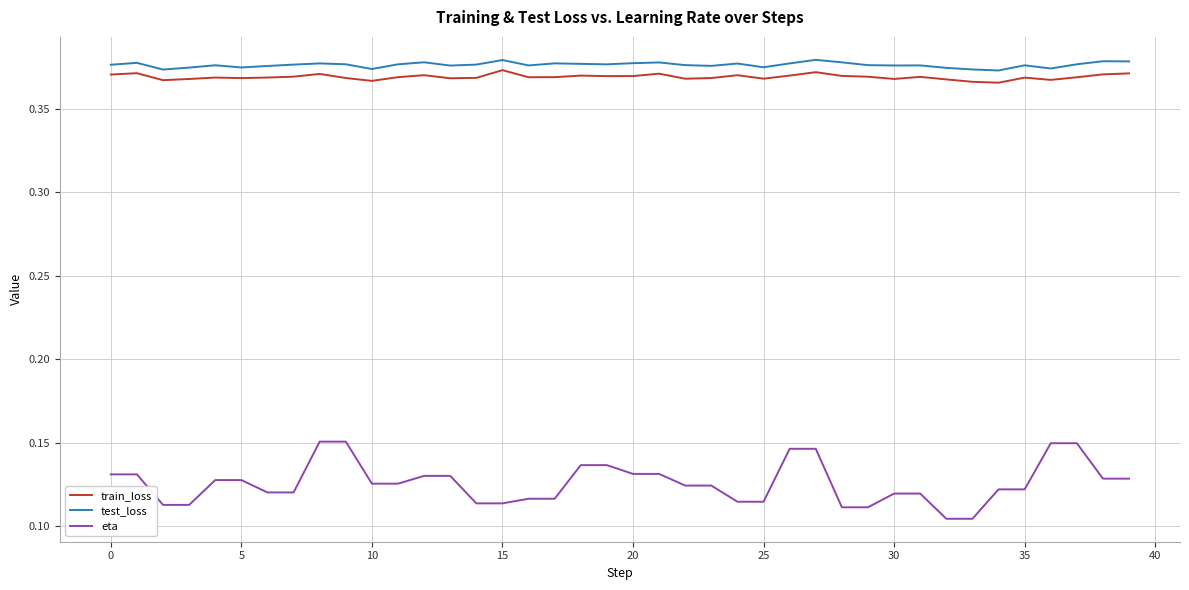

Which series has the widest spread of values?

eta